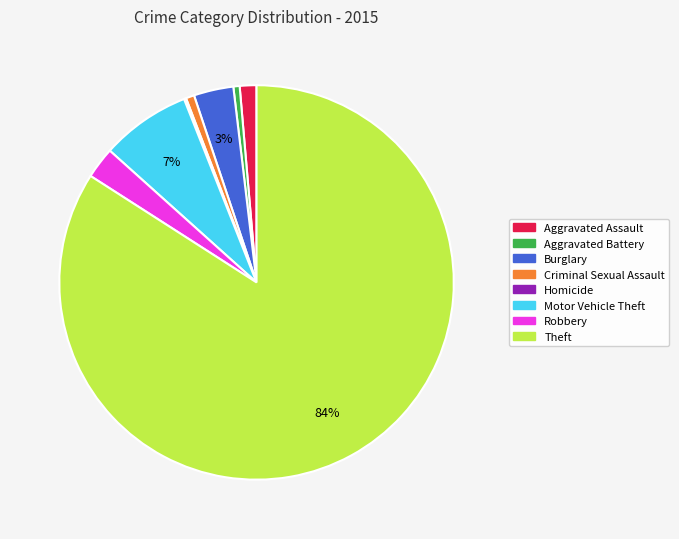

True or false: Theft accounts for 73% of the total.

False